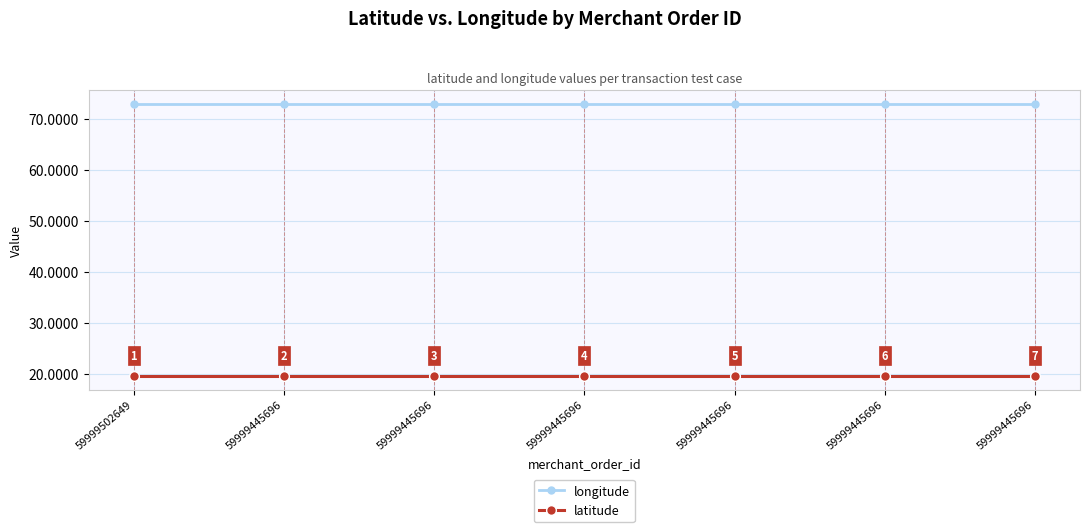

Reading left to right, what are all the values shown in this chart?

longitude: 59999502649=72.9	59999445696=72.9	59999445696=72.9	59999445696=72.9	59999445696=72.9	59999445696=72.9	59999445696=72.9
latitude: 59999502649=19.5	59999445696=19.5	59999445696=19.5	59999445696=19.5	59999445696=19.5	59999445696=19.5	59999445696=19.5